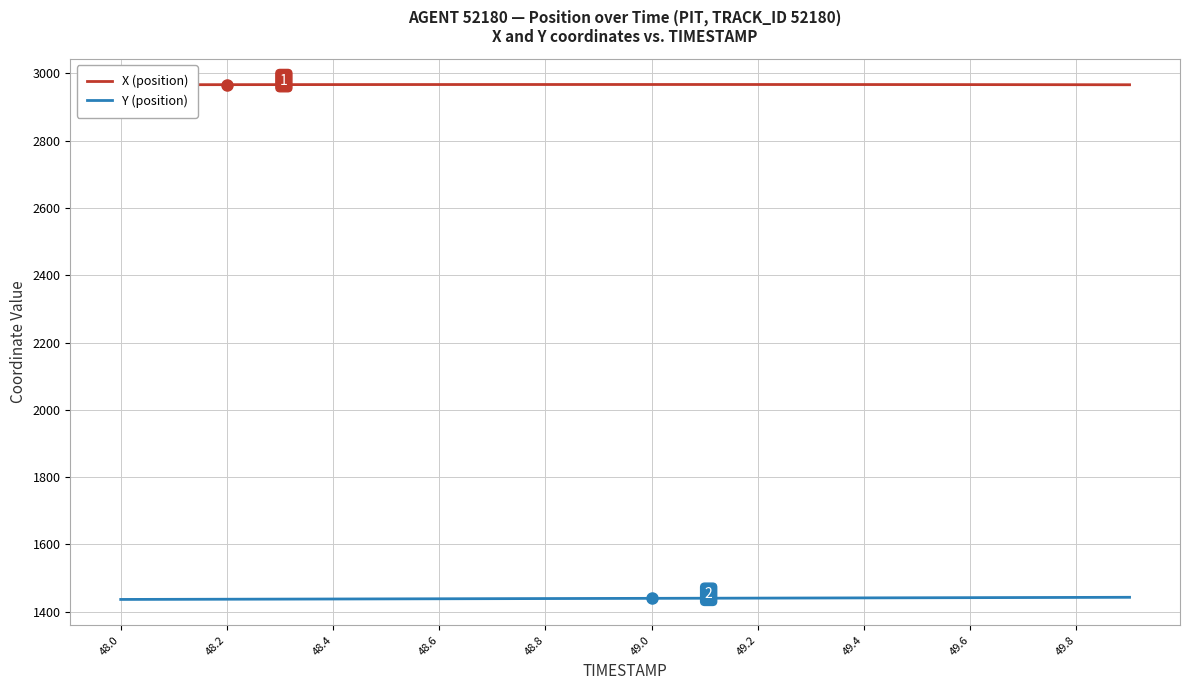

The Y (position) series shows 1442.4 at 49.8. True or false?

True